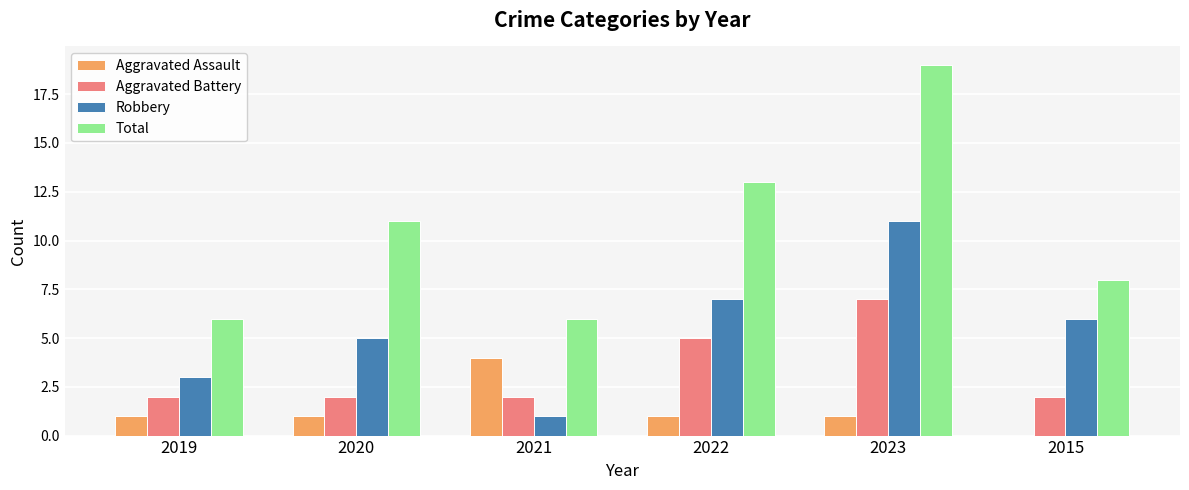

What is the total value across all series at 2015?

16